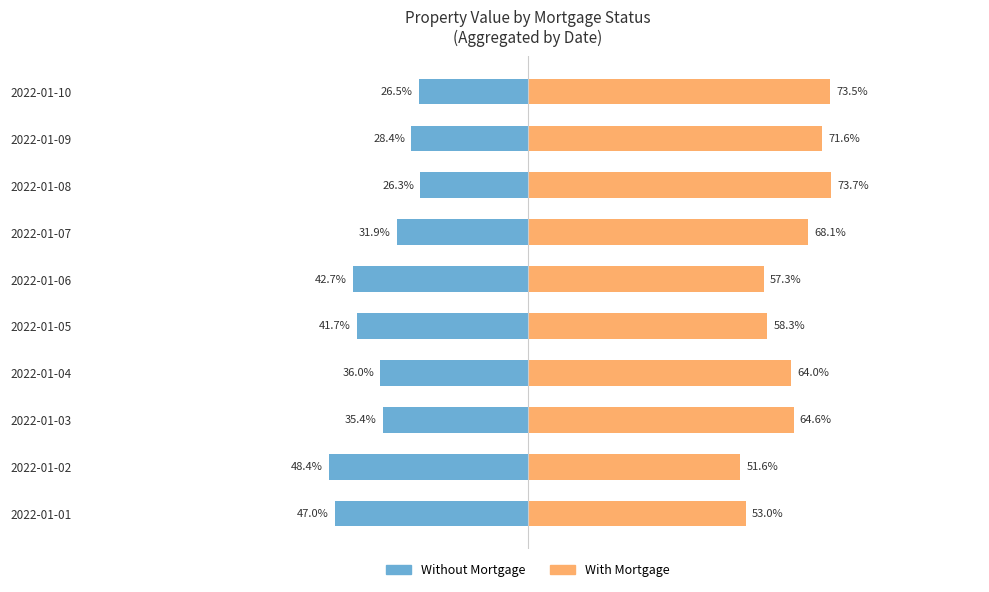

True or false: With Mortgage has a value of 32.3 at 2022-01-06.

False